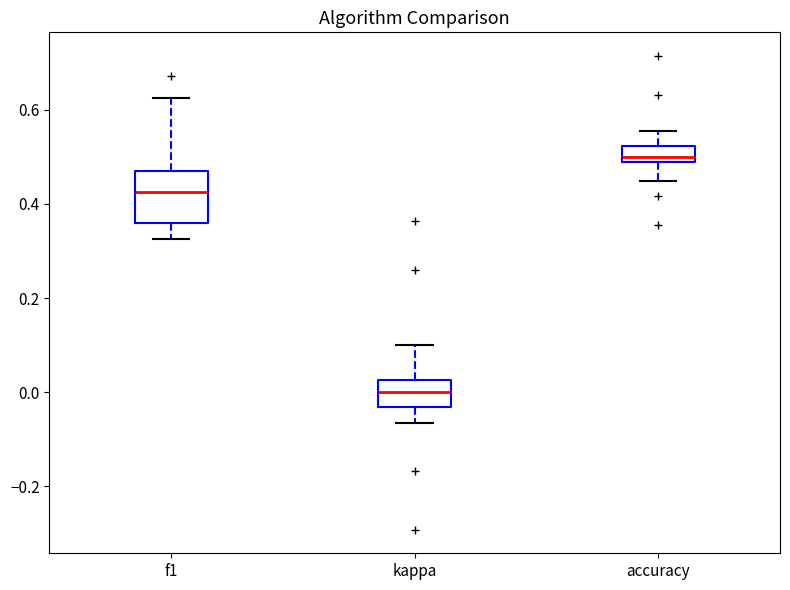

Reading left to right, transcribe this box plot: for each box, give where its median line is, the range the box spans, and where its two whiskers end, as read against the y-axis. The values are not printed on the chart, so give them approximately, as read against the axis.

f1: median 0.42, box 0.36 to 0.46, whiskers 0.32 to 0.62
kappa: median 0.00, box -0.04 to 0.02, whiskers -0.06 to 0.10
accuracy: median 0.50, box 0.48 to 0.52, whiskers 0.44 to 0.56